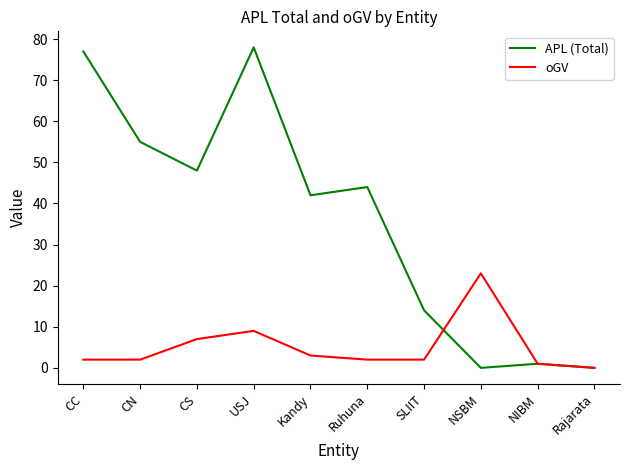

Does the chart display data point markers on the line(s)?

No